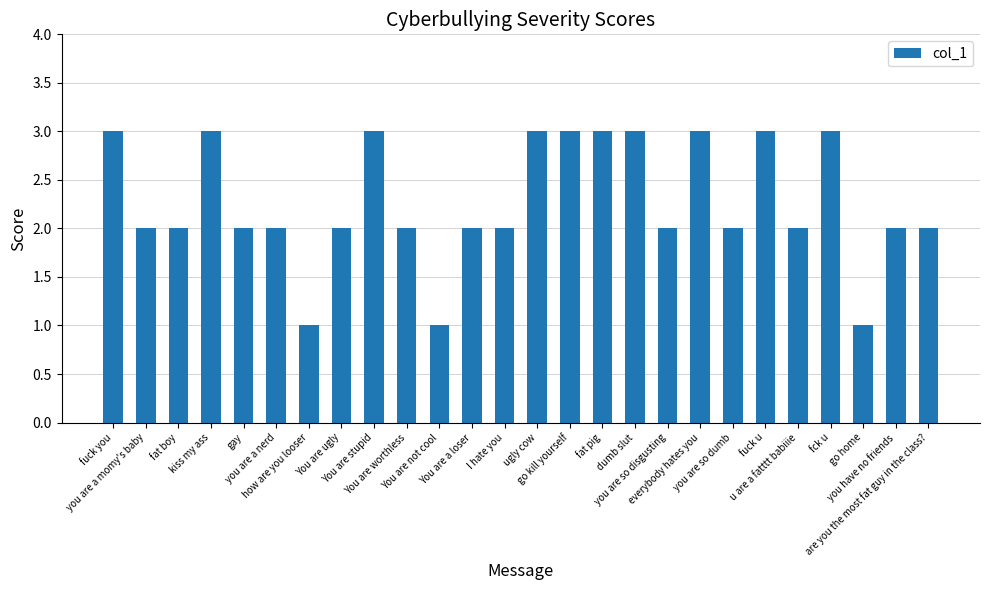

What is the minimum value shown in the chart?

1